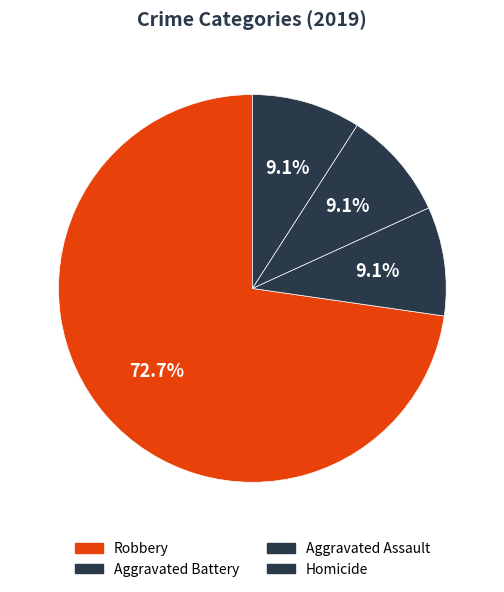

What is the majority slice?

Robbery